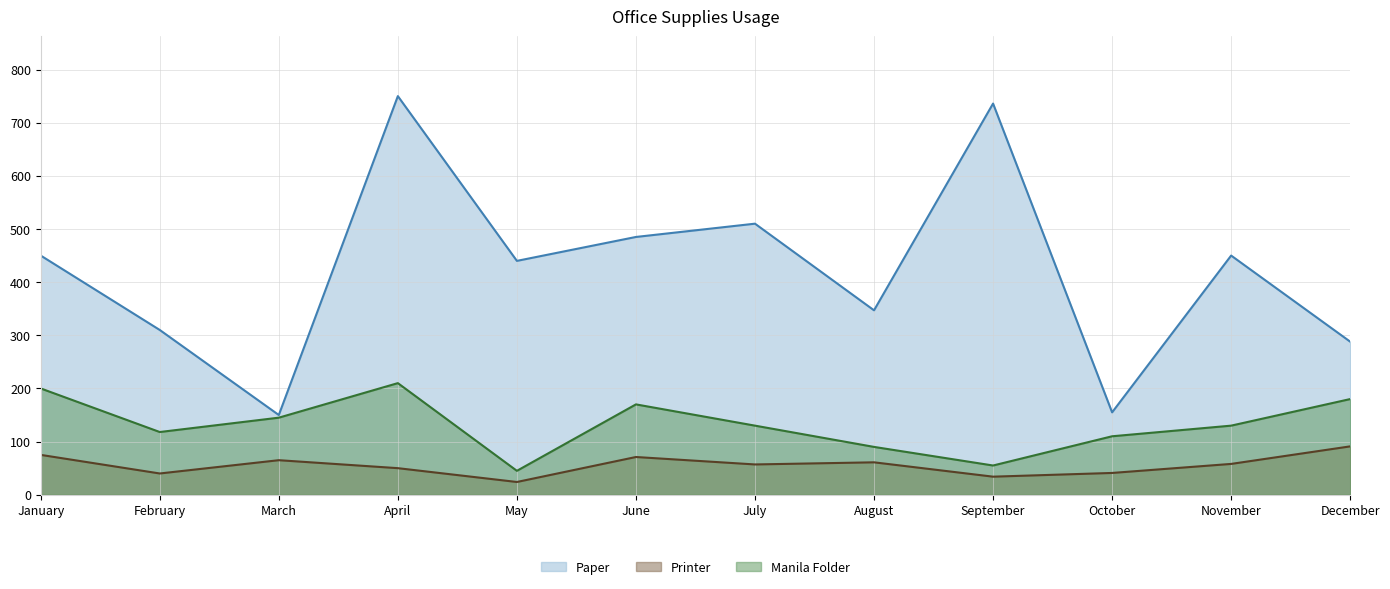

At which label does Paper reach its minimum?

March